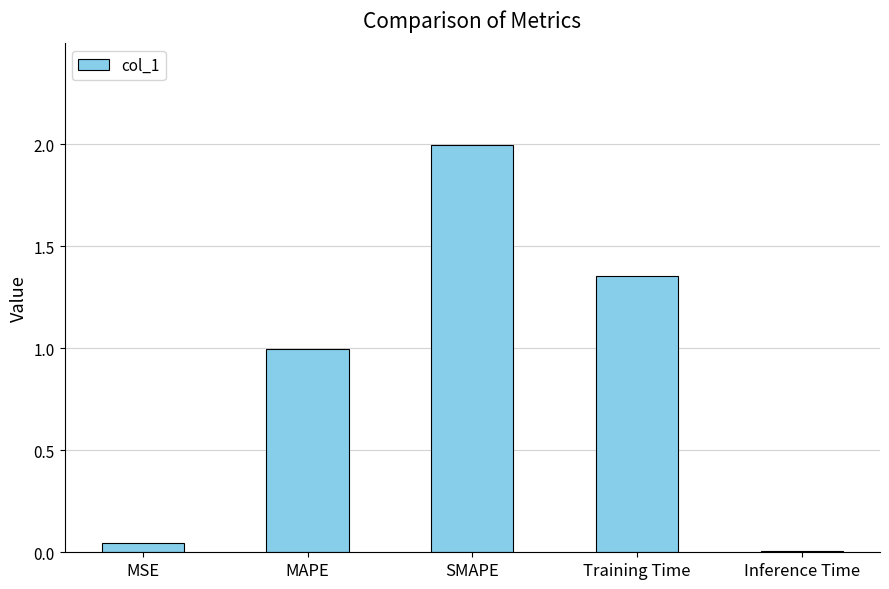

True or false: the data shows 0.2 at MAPE.

False